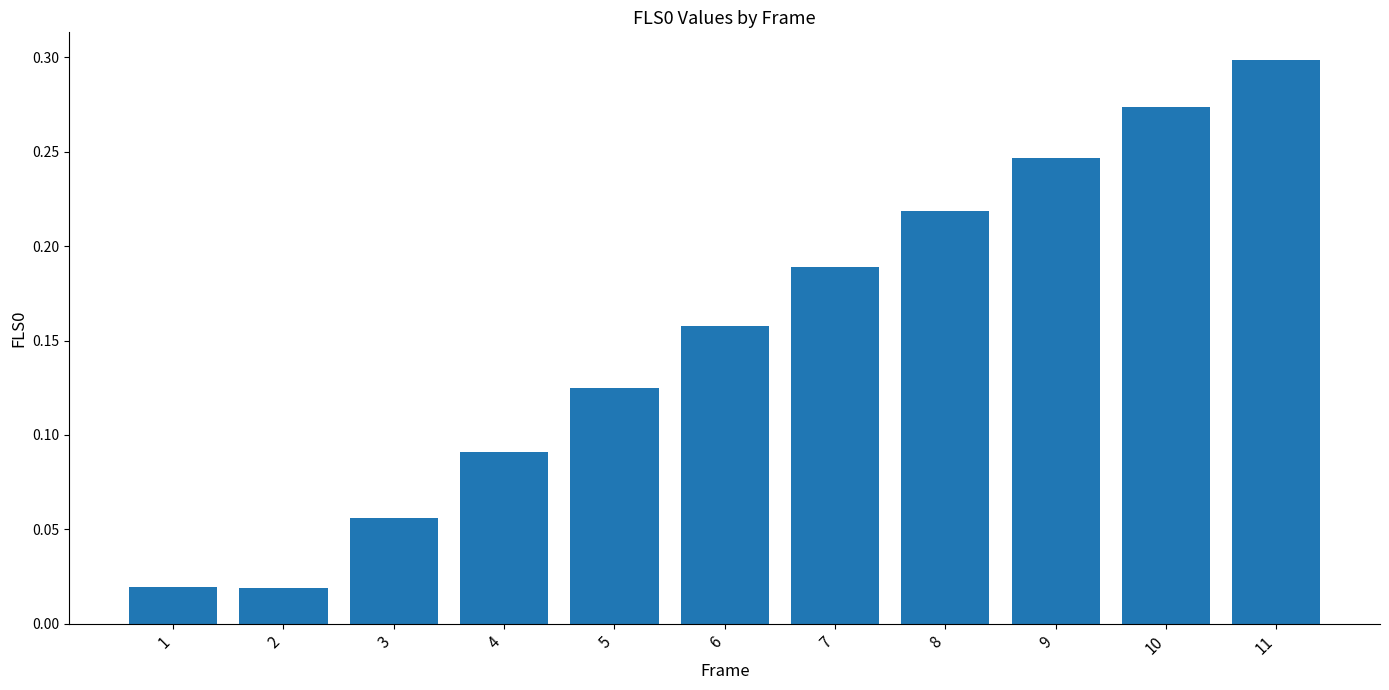

What is the change in value from 2 to 11?

+0.3